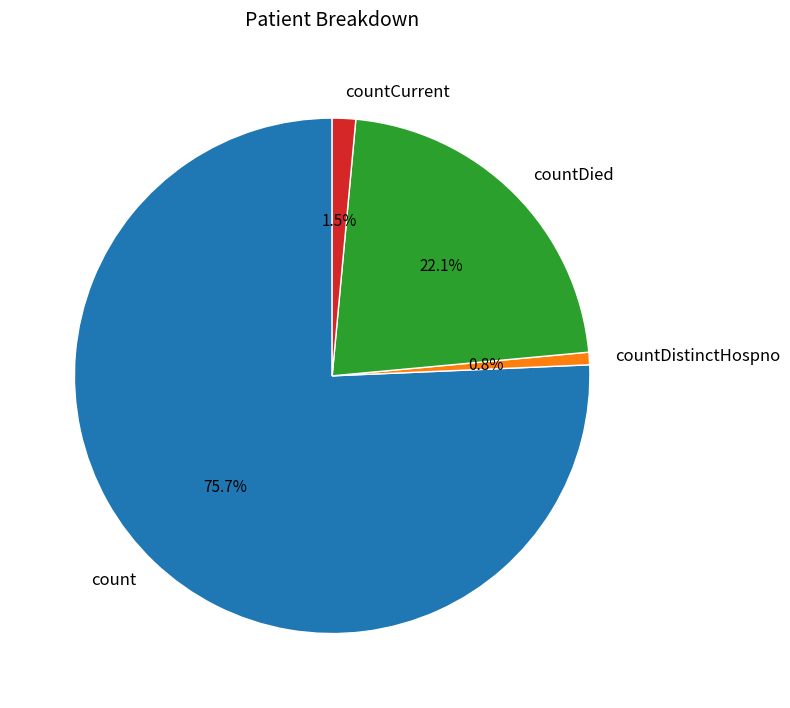

What portion of the pie excludes countCurrent?

98.5%